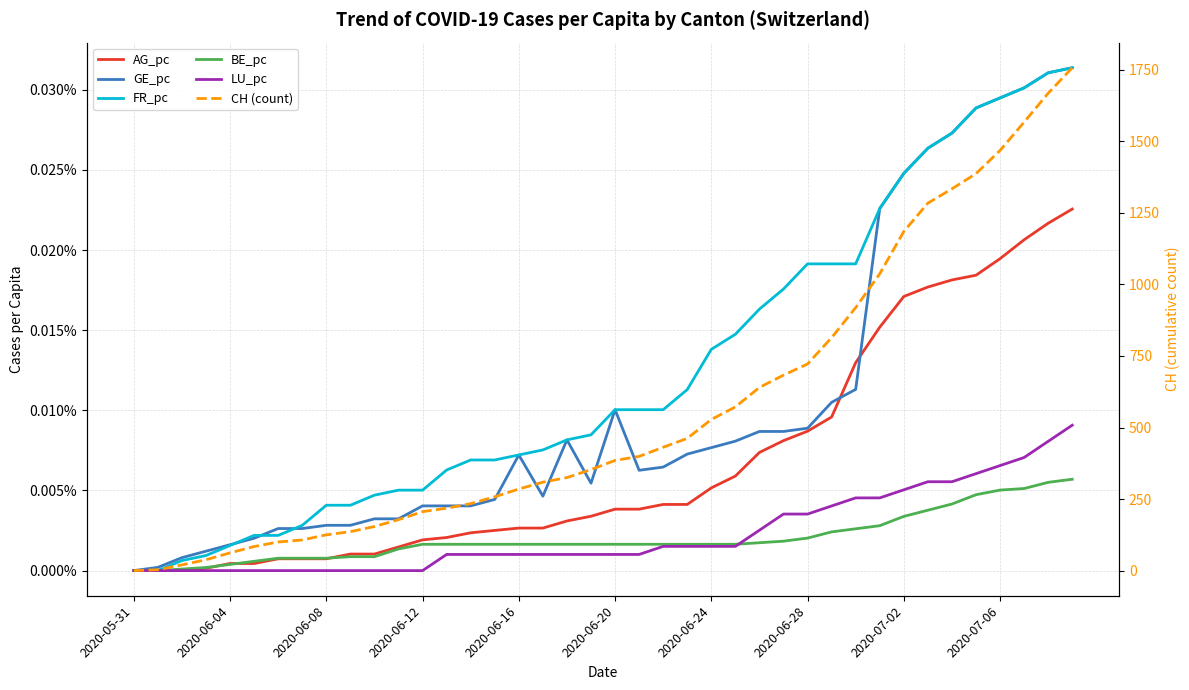

Does the chart display data point markers on the line(s)?

No